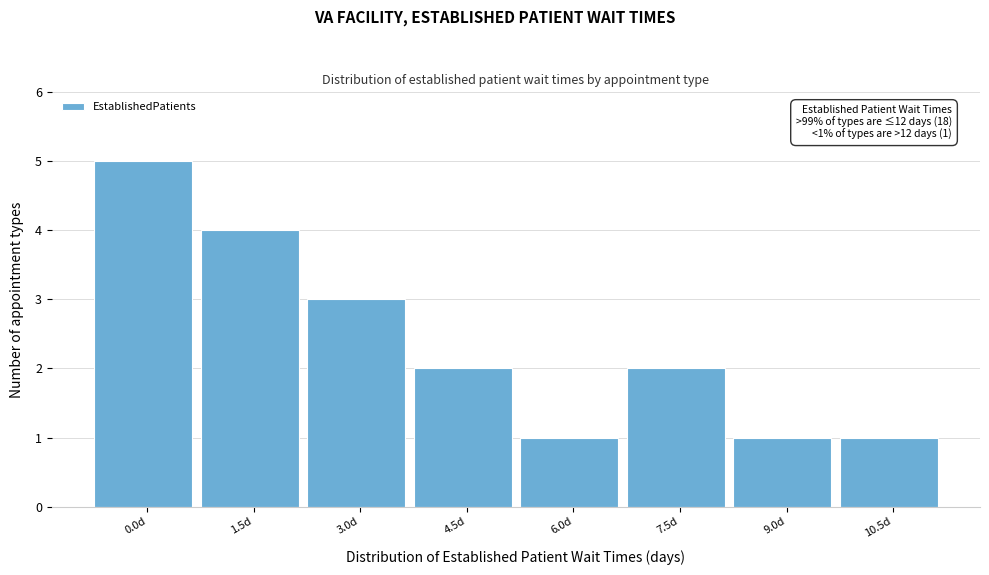

Reading right to left, what are all the values shown in this chart?

10.5d=1	9.0d=1	7.5d=2	6.0d=1	4.5d=2	3.0d=3	1.5d=4	0.0d=5